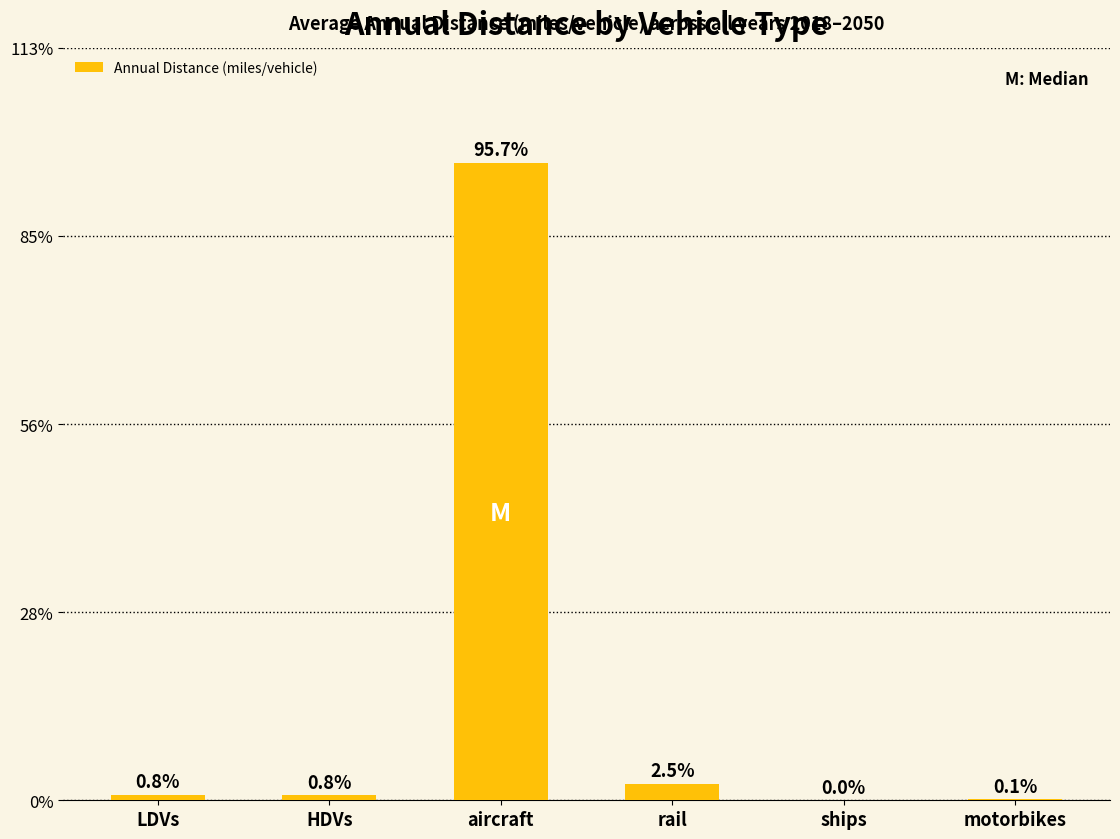

The value at HDVs is 16630.9. True or false?

False